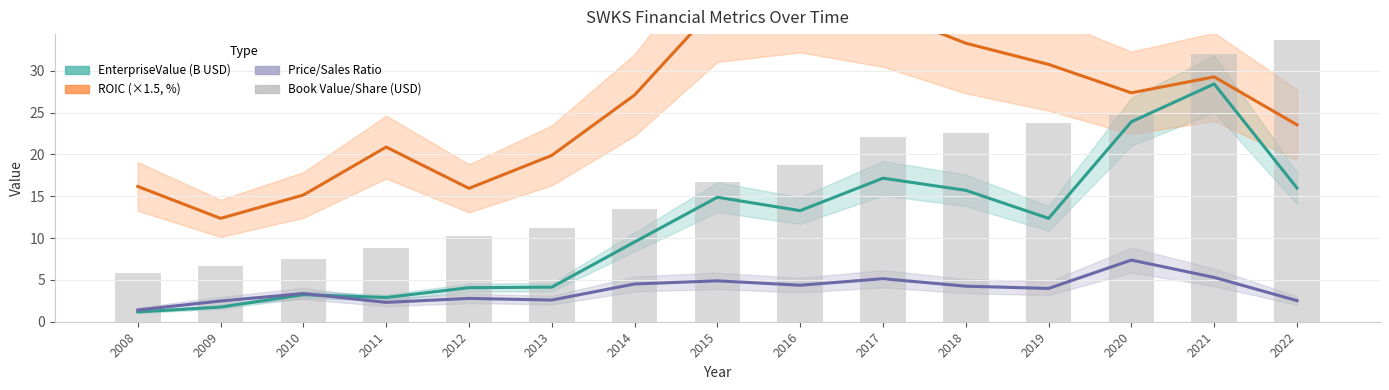

How many groups of bars are there?

15